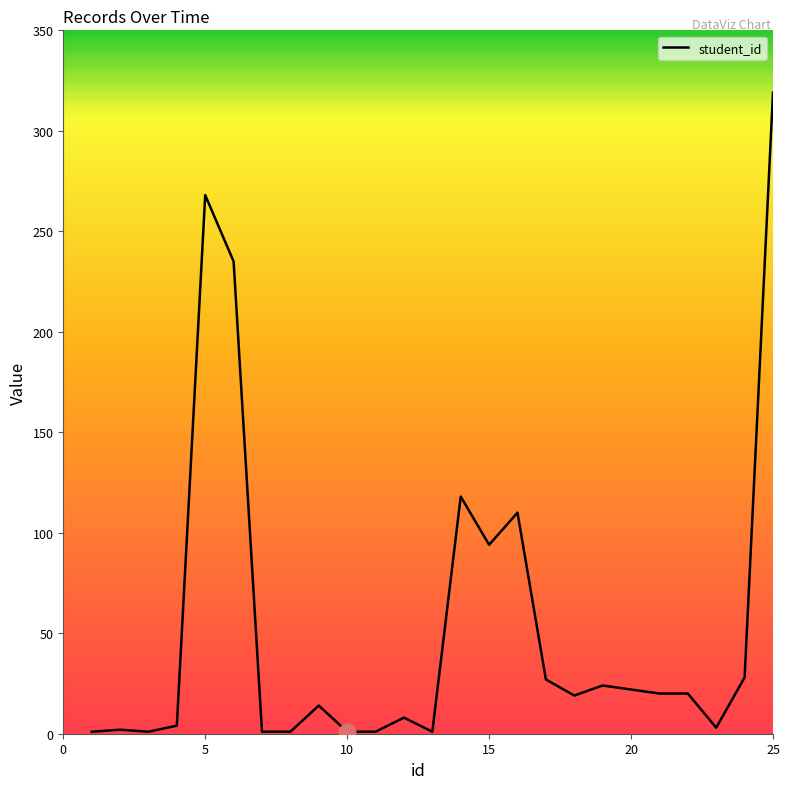

Count the number of categories in the chart.

25